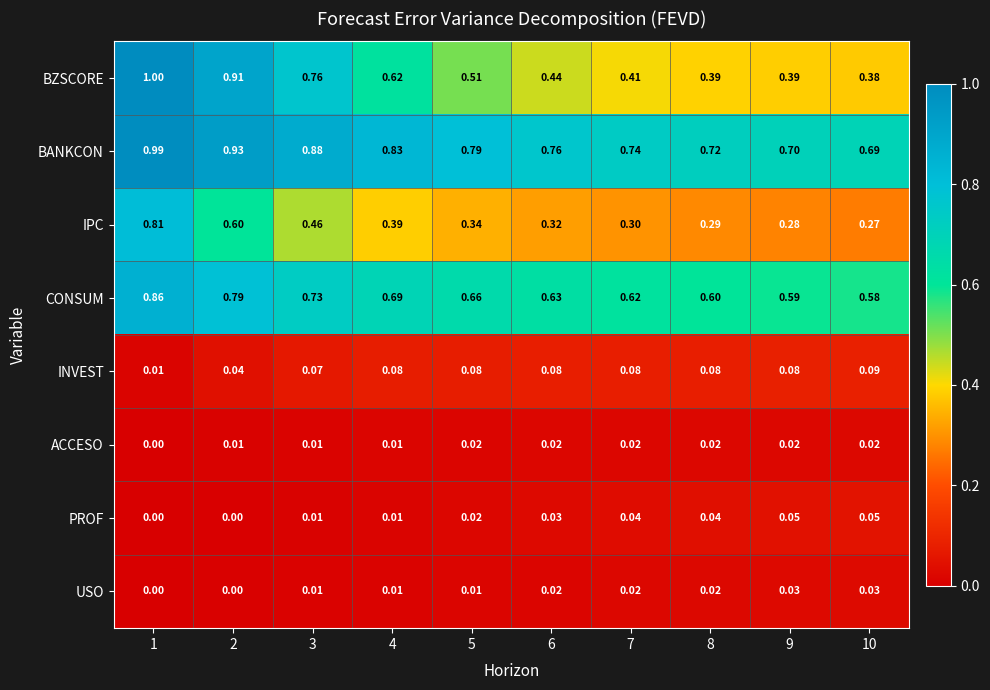

Which series has the widest spread of values?

BZSCORE